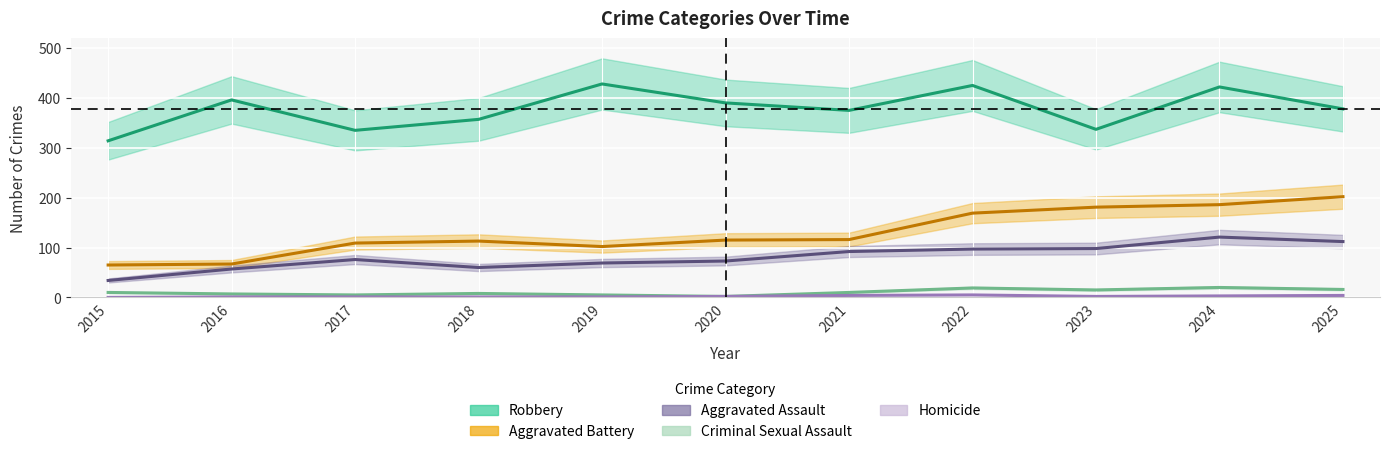

True or false: Robbery and Aggravated Assault cross at least once.

False